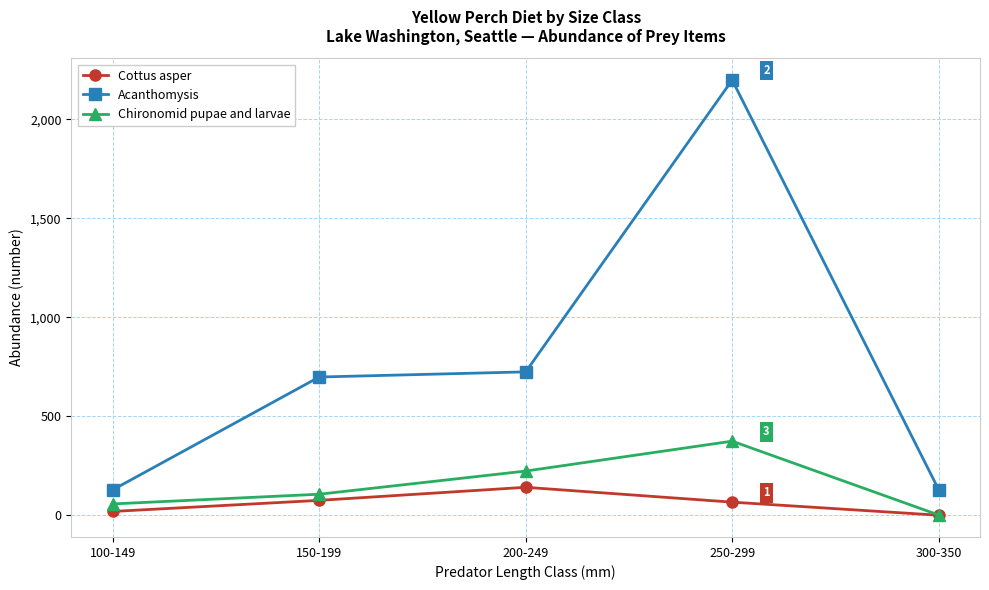

Where is Chironomid pupae and larvae nearest to the value 188?

200-249